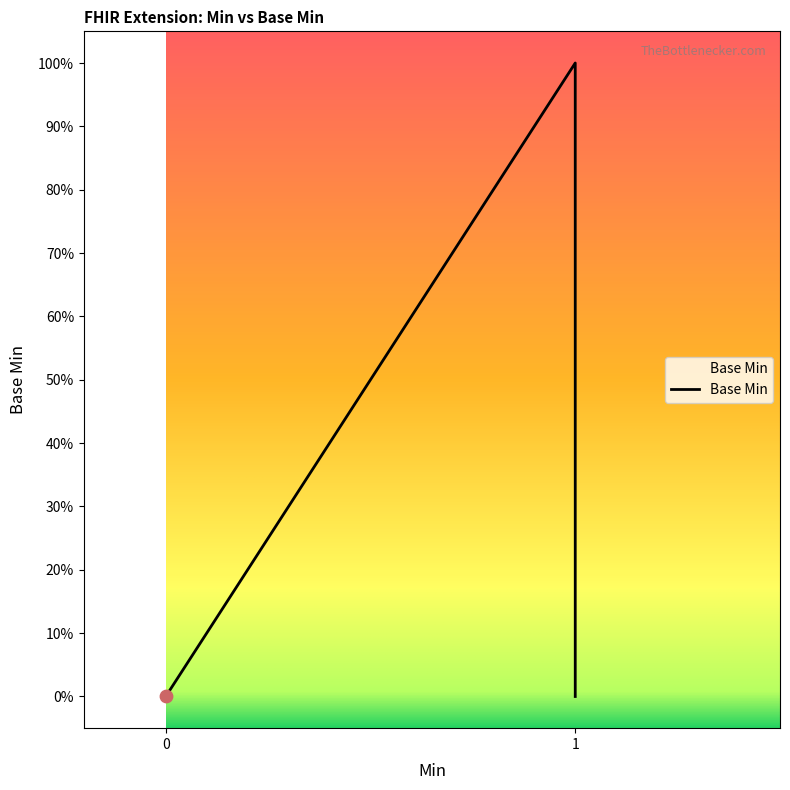

What is the change in value from 0 to 1?

+1